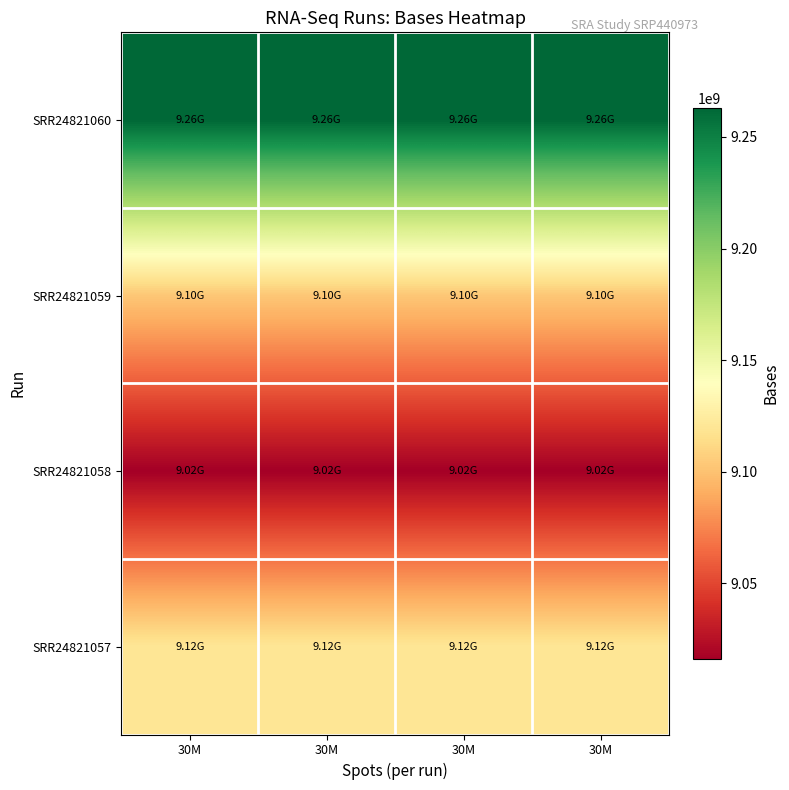

Between 30M and 30M, which is larger?

30M